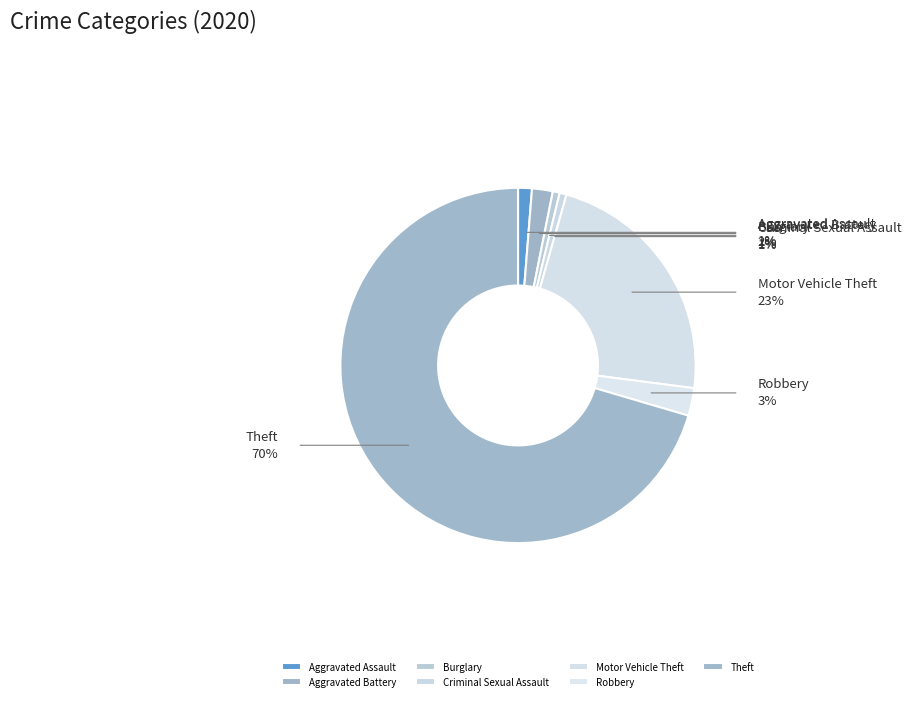

Do Aggravated Assault and Burglary together represent more than half of the pie?

No